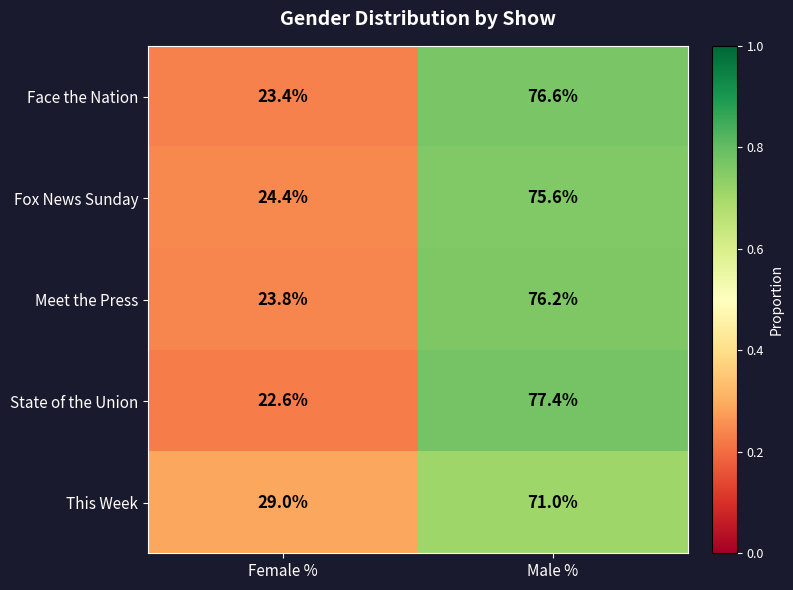

Rank the series at Female % from highest to lowest value.

This Week, Fox News Sunday, Meet the Press, Face the Nation, State of the Union